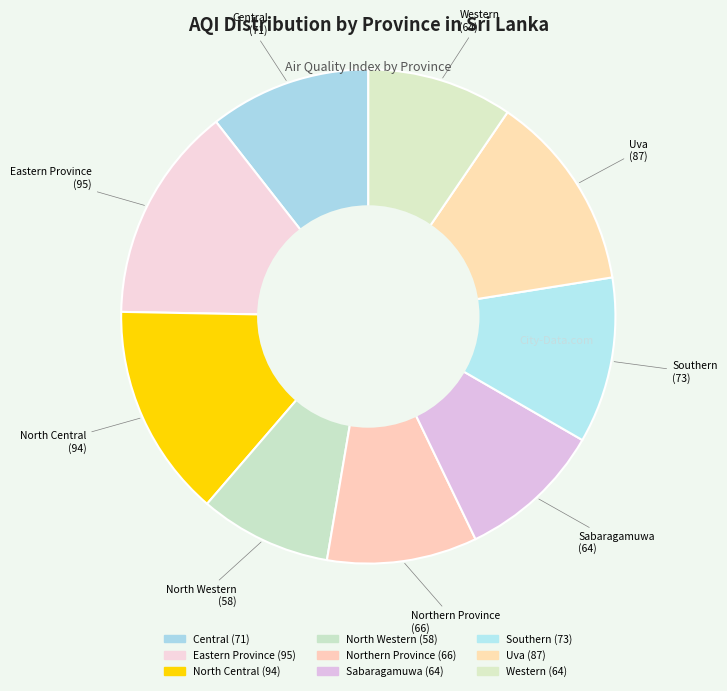

What is the largest slice in the pie chart?

Eastern Province